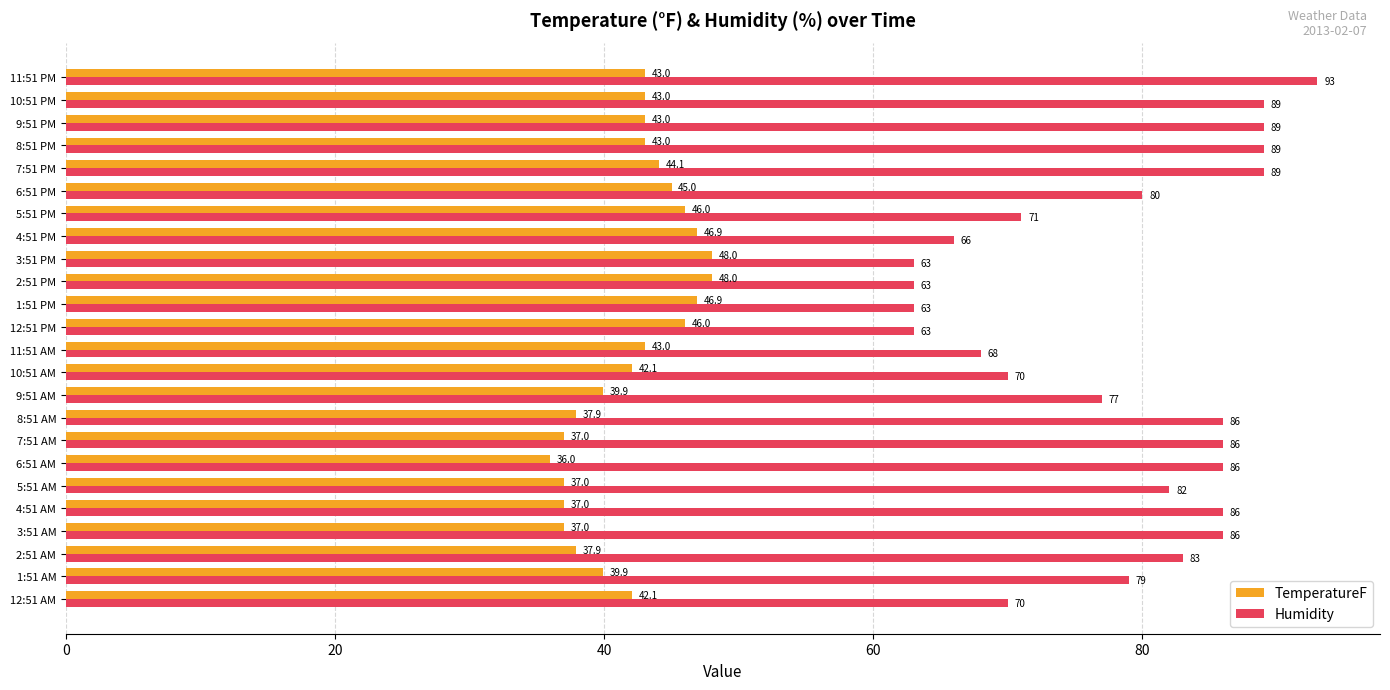

The value of Humidity at 12:51 PM is 63.0. True or false?

True